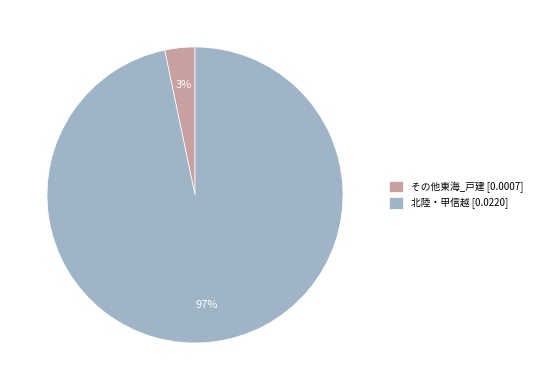

True or false: 北陸・甲信越 [0.0220] accounts for 84% of the total.

False